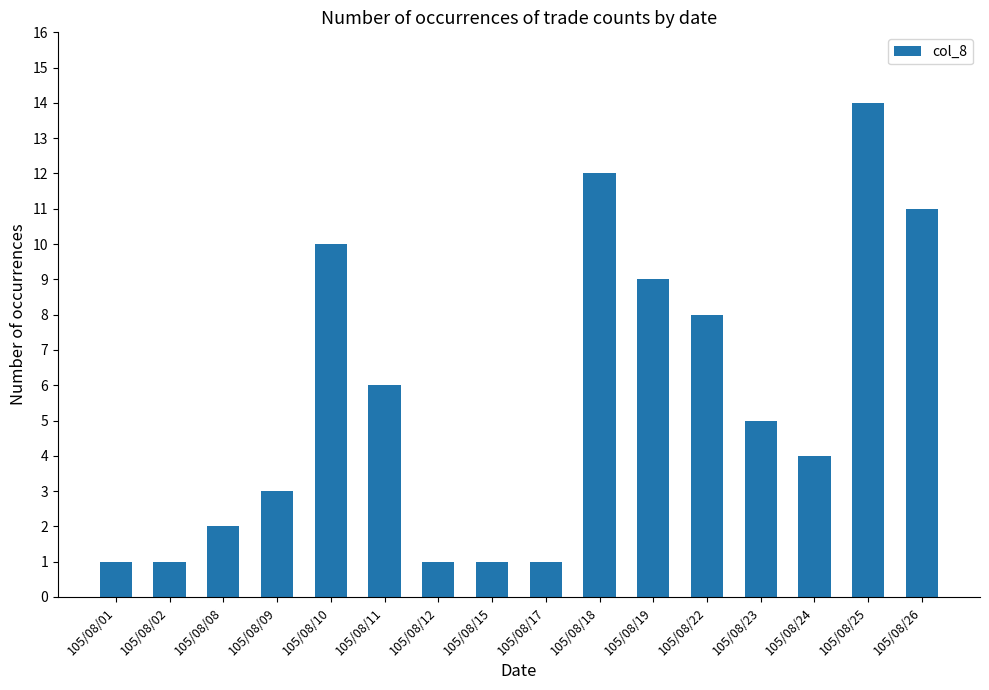

What is the average value?

6